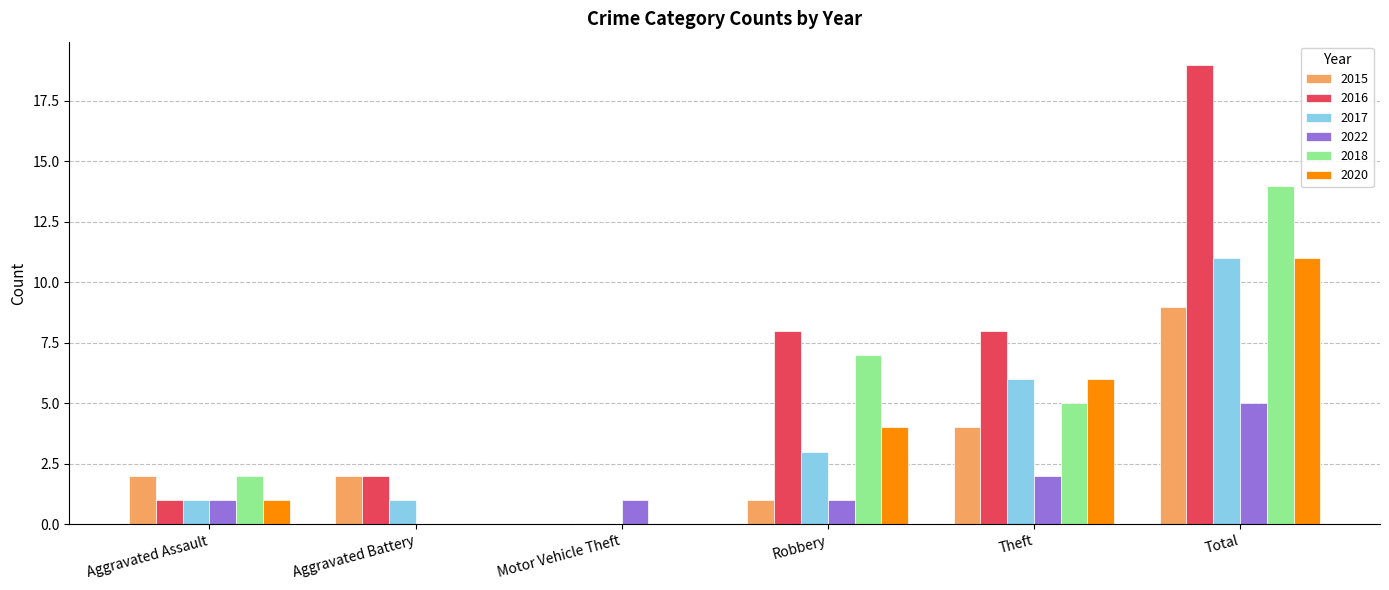

Which series has the widest spread of values?

2016